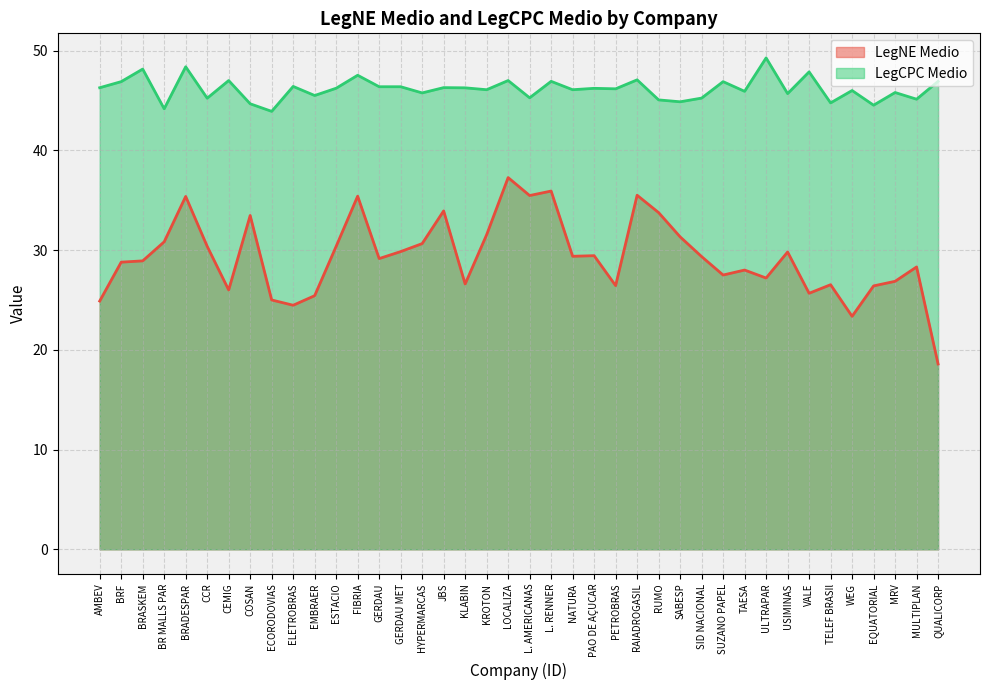

True or false: LegCPC Medio and LegNE Medio cross at least once.

False